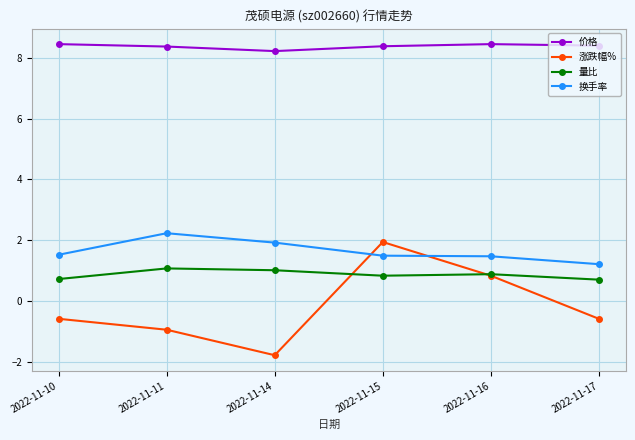

What is the maximum value shown in the chart?

8.5